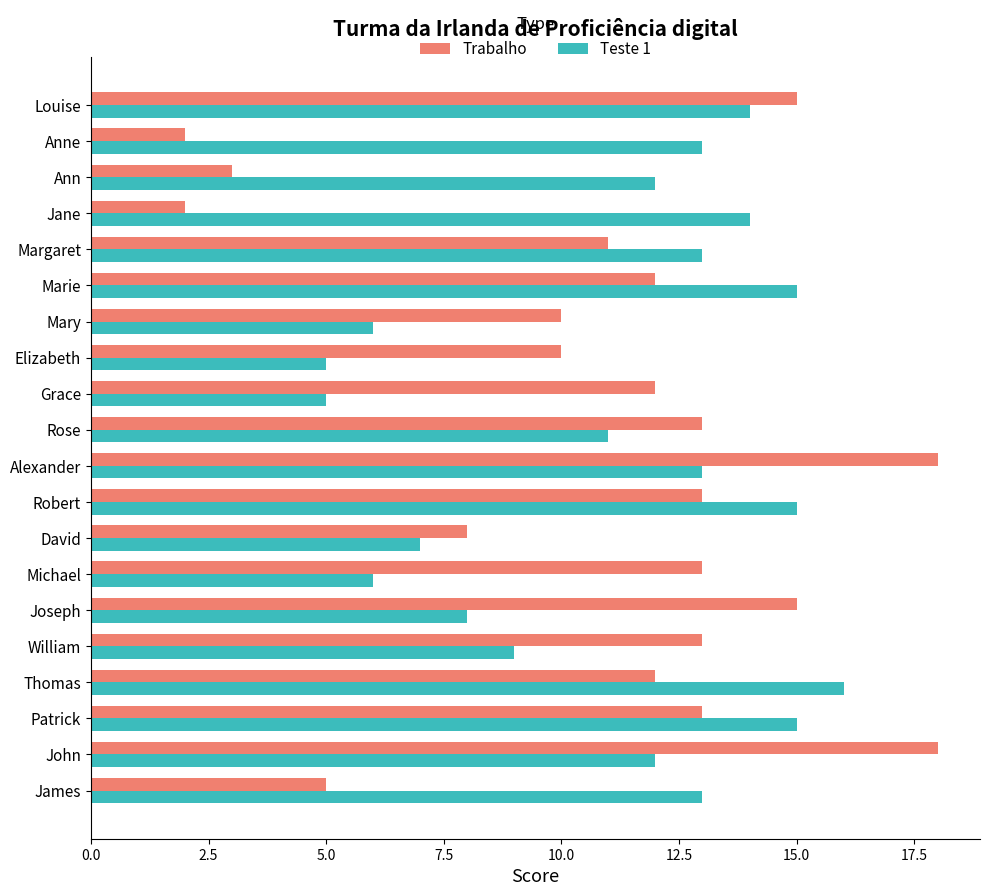

True or false: Trabalho has a value of 12 at Thomas.

True